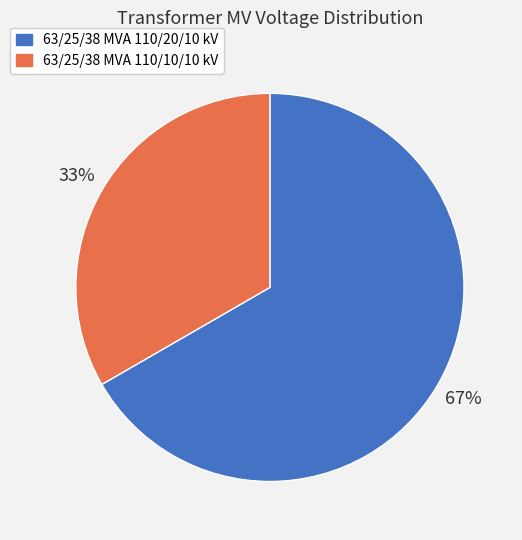

Combined, do 63/25/38 MVA 110/20/10 kV and 63/25/38 MVA 110/10/10 kV account for over 50%?

Yes